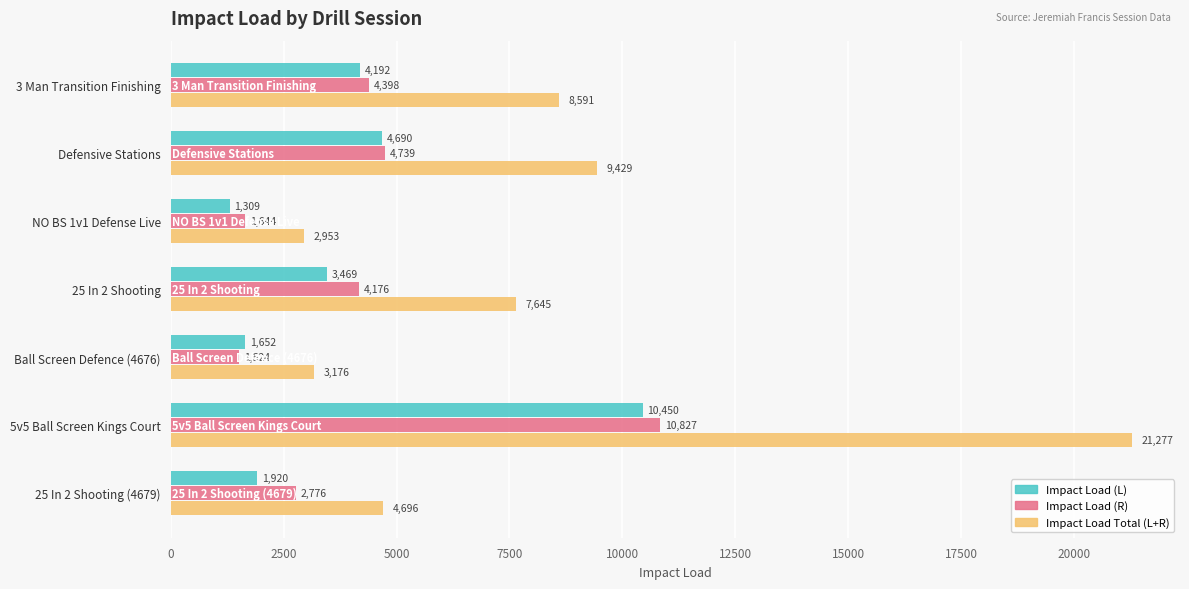

What are all the series names shown in the legend?

Impact Load (L), Impact Load (R), Impact Load Total (L+R)